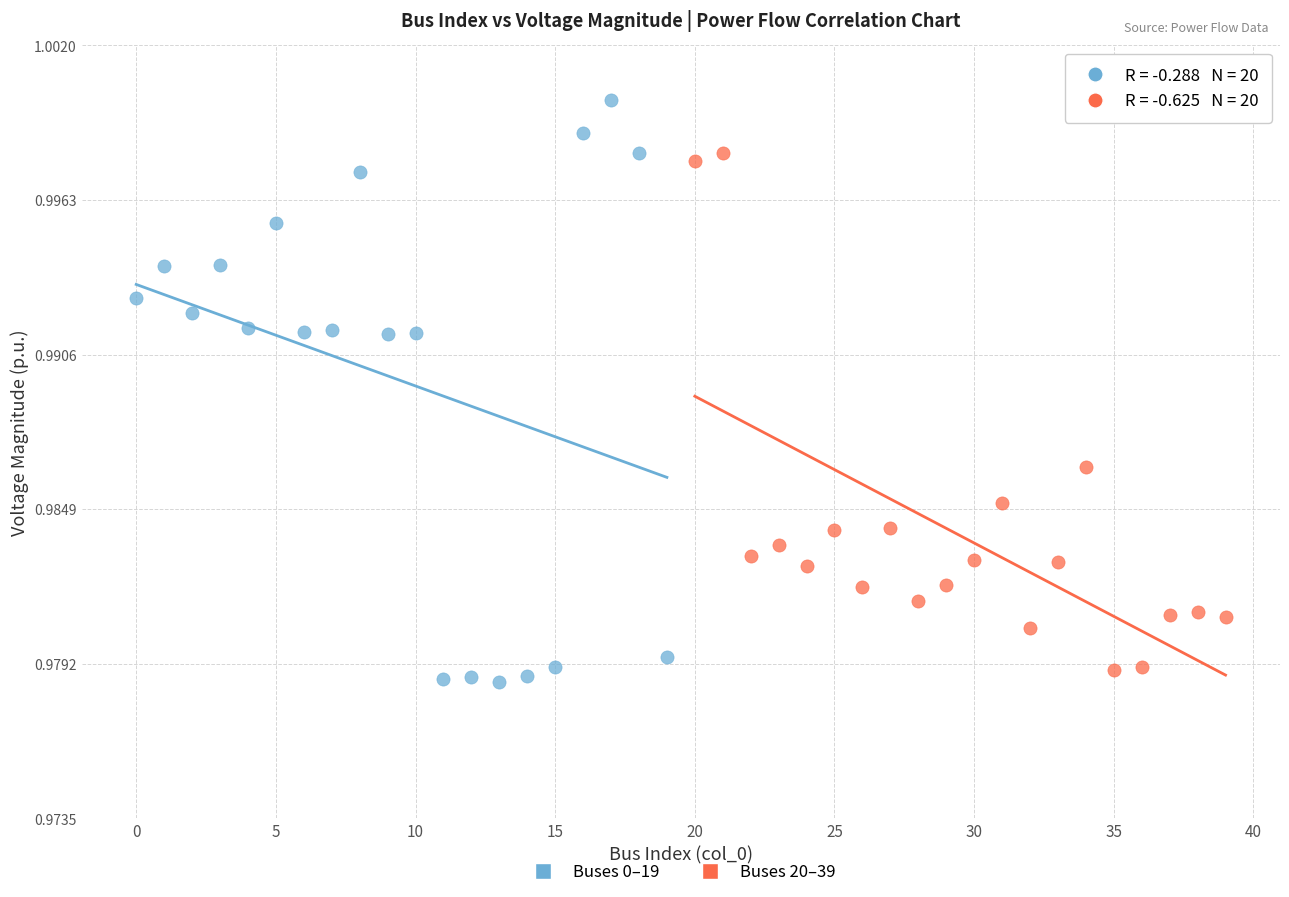

Which series has the largest Y range (max minus min)?

Buses 0–19